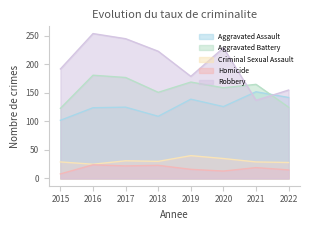

Which series has the widest spread of values?

Robbery